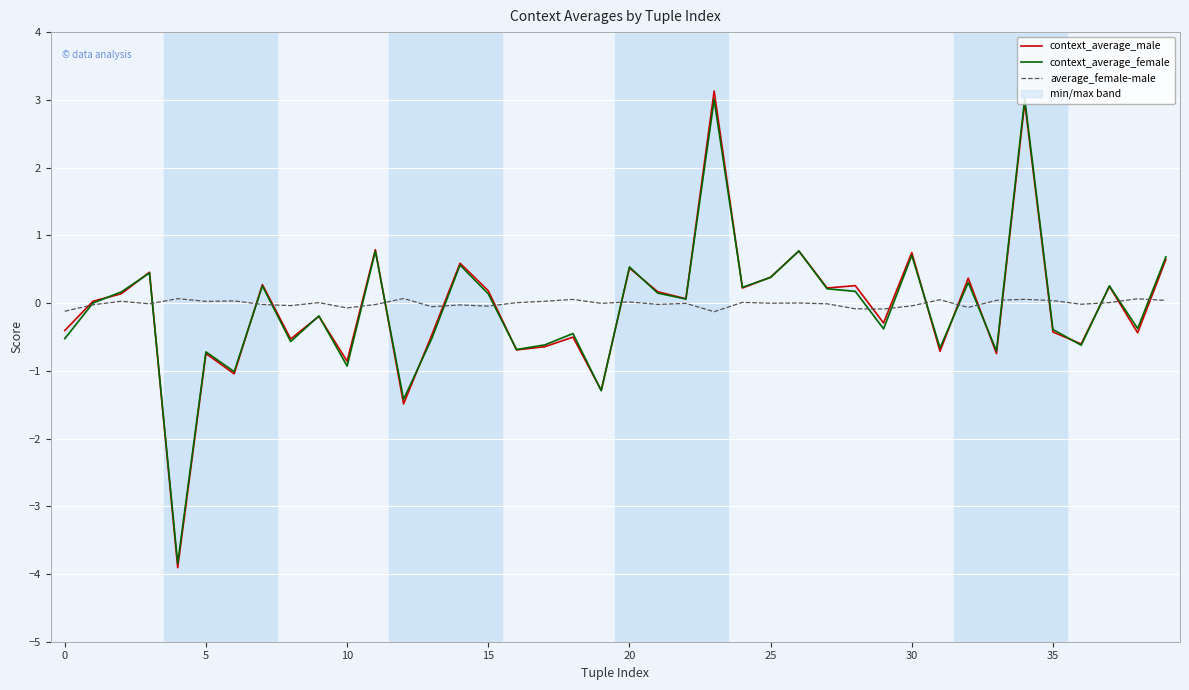

How many series are shown in this chart?

3